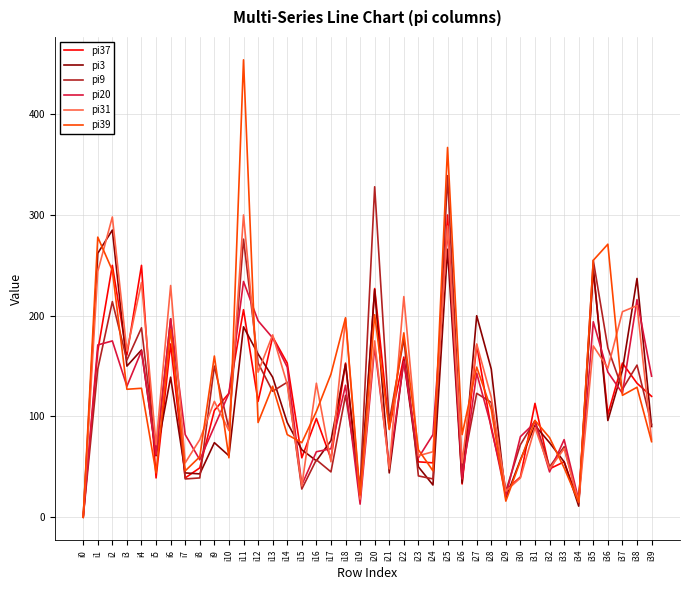

True or false: pi20 has a value of 123 at i37.

True